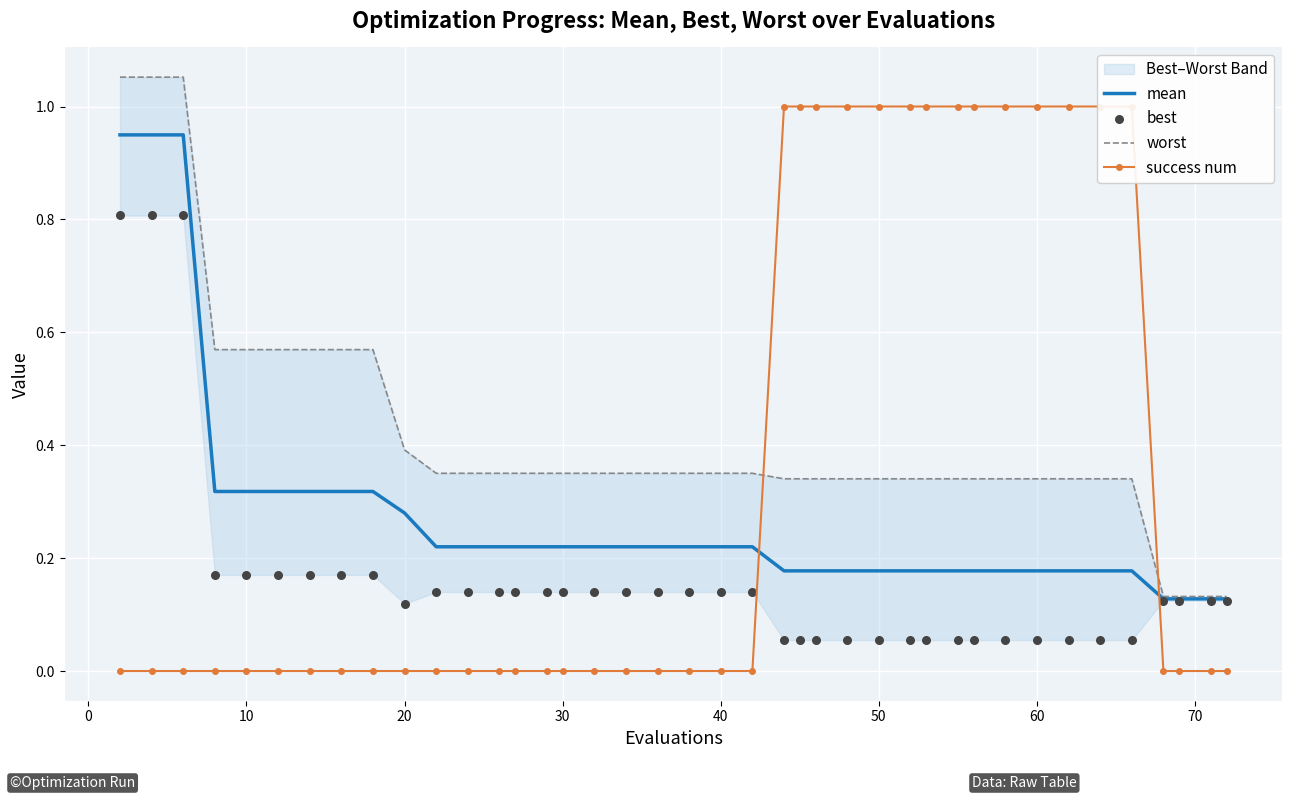

The mean series shows 0.3 at 60. True or false?

False